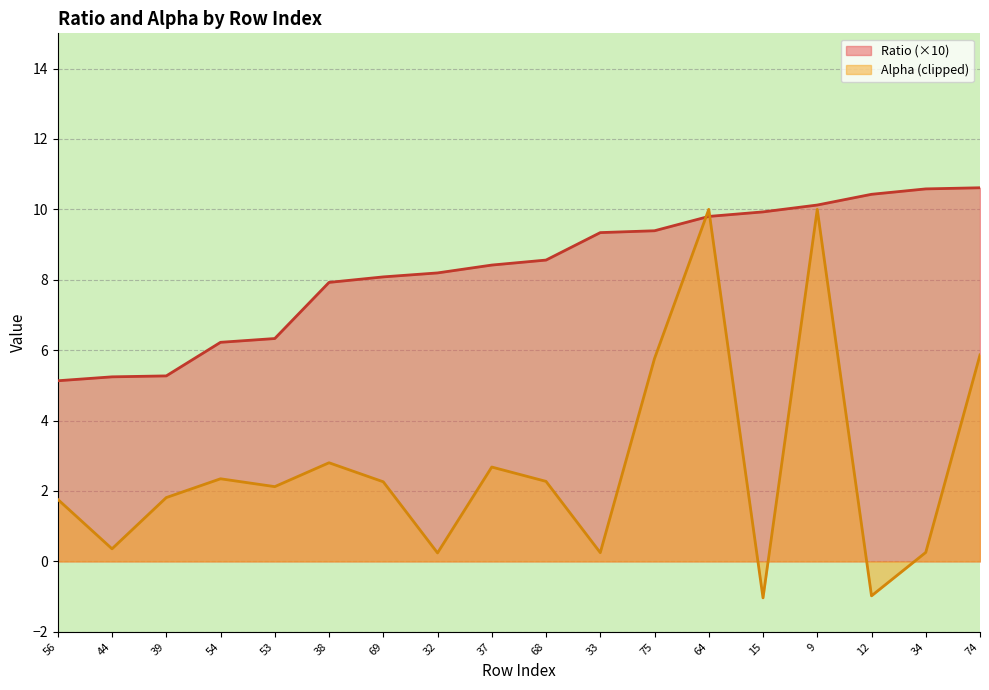

What is the difference between the values at 69 and 12?

2.3